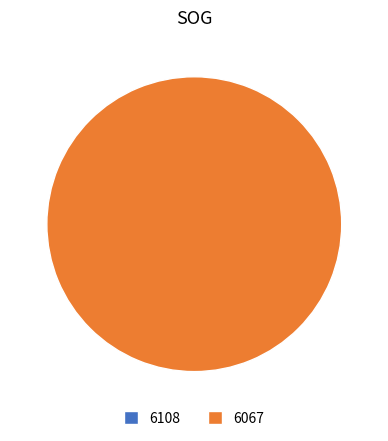

Count the number of slices in the pie.

2